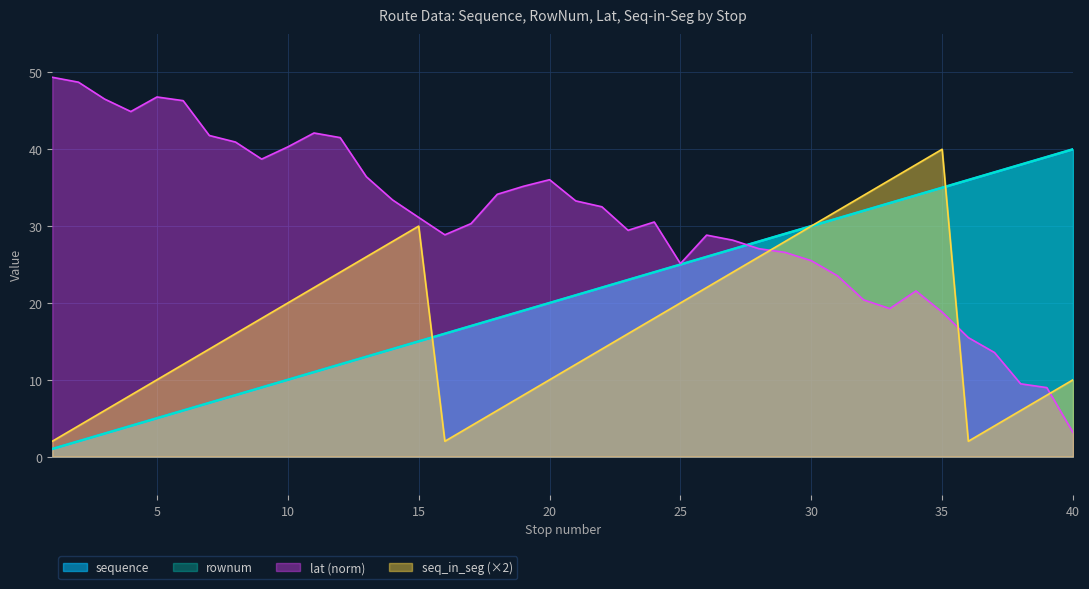

How many times do sequence and lat cross each other?

1